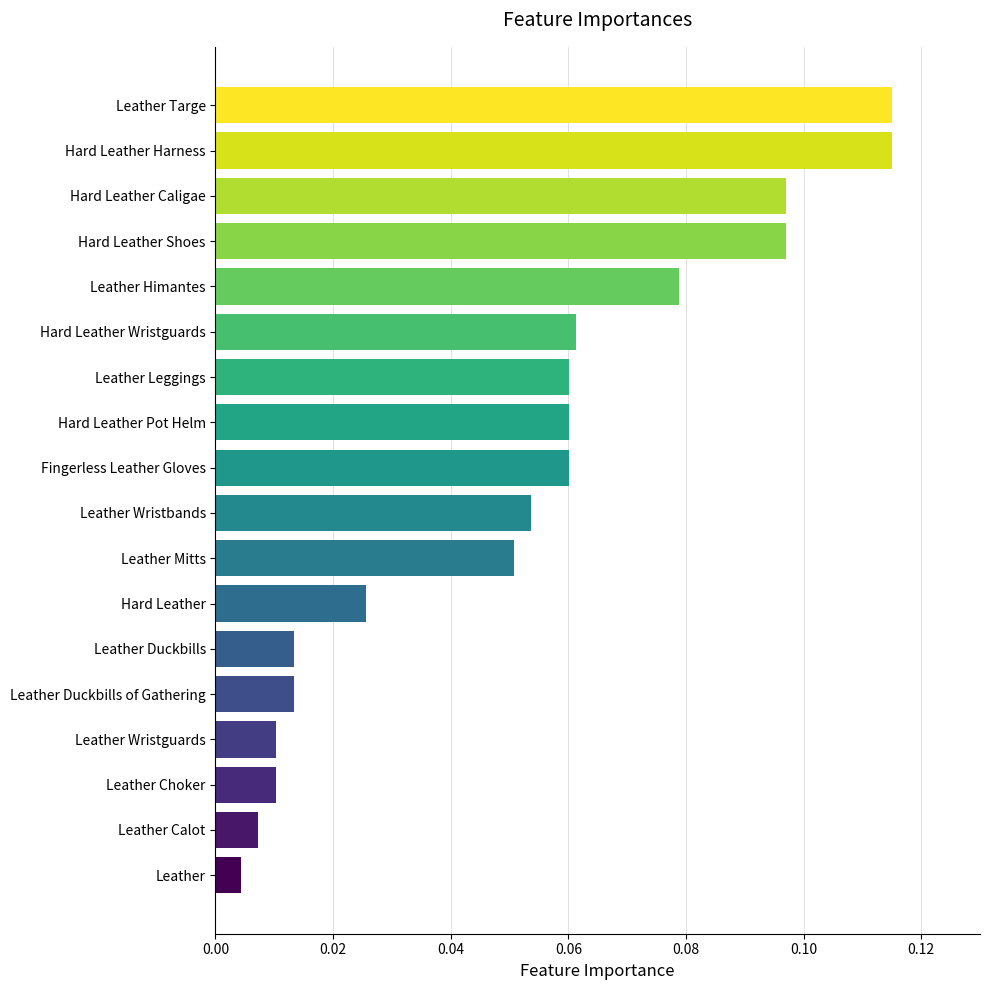

What is the change in value from Hard Leather to Hard Leather Caligae?

+0.1